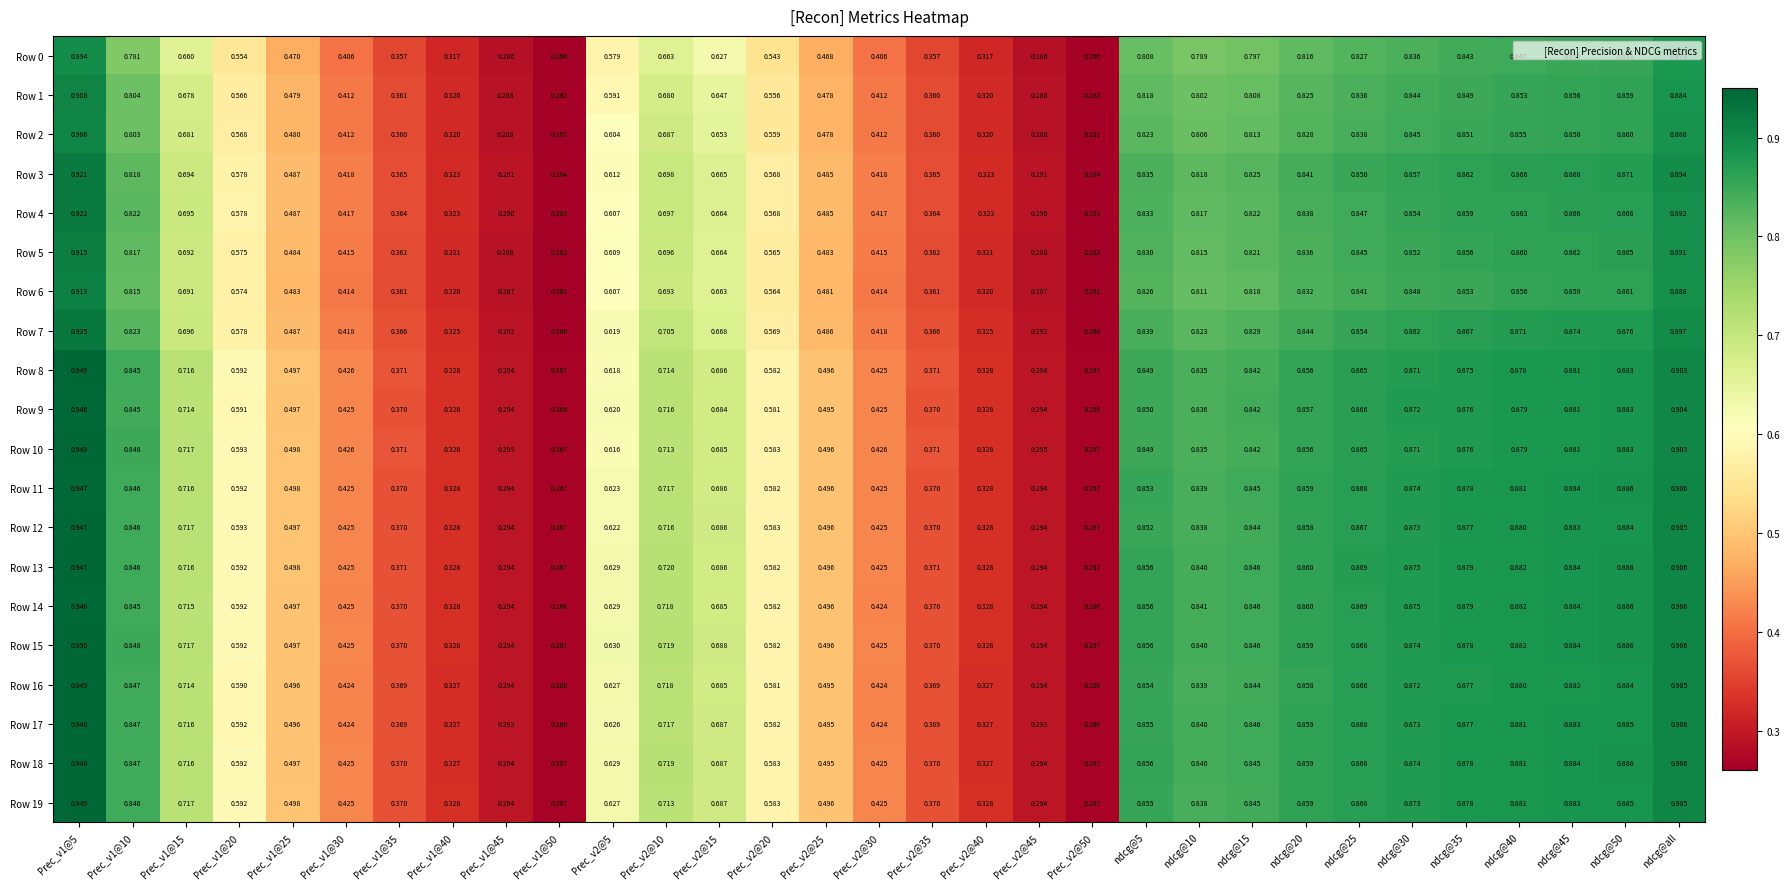

Is the value of Row 14 at Prec_v1@45 greater than the value of Row 0 at ndcg@30?

No